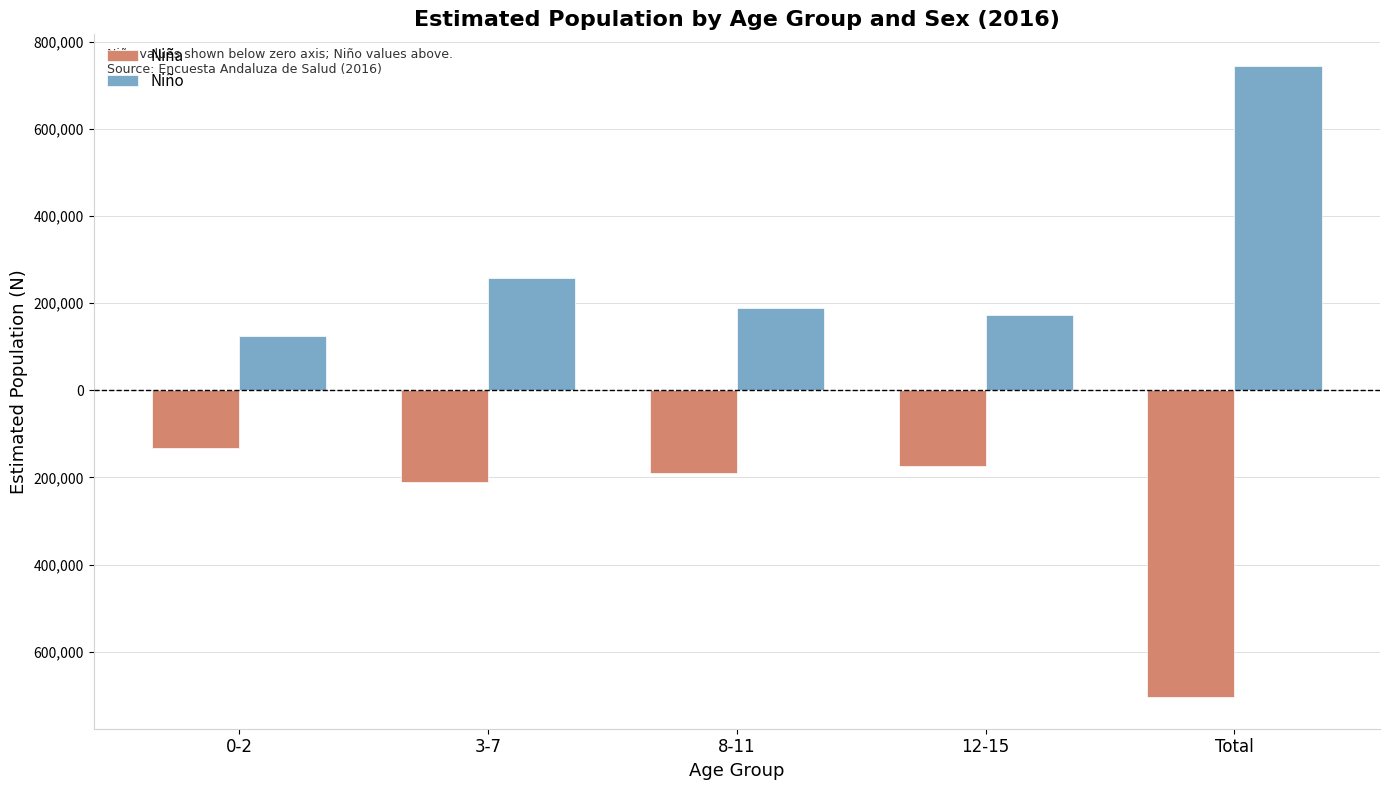

Which series has the widest spread of values?

Niño